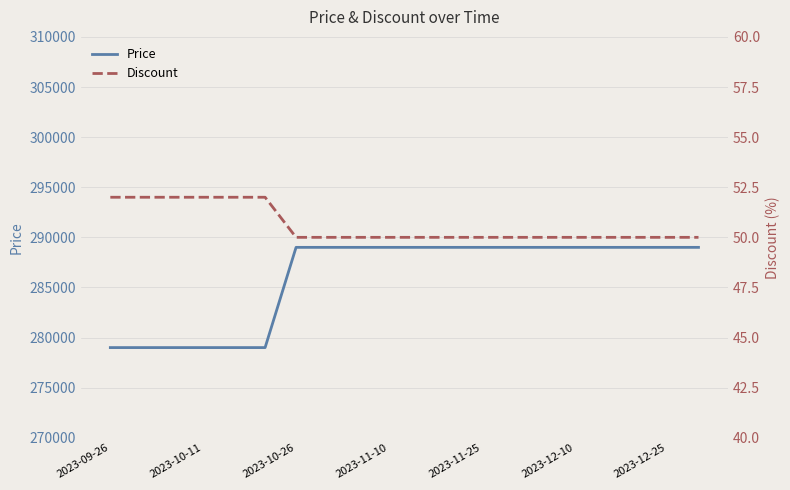

True or false: Discount and Price intersect in this chart.

False